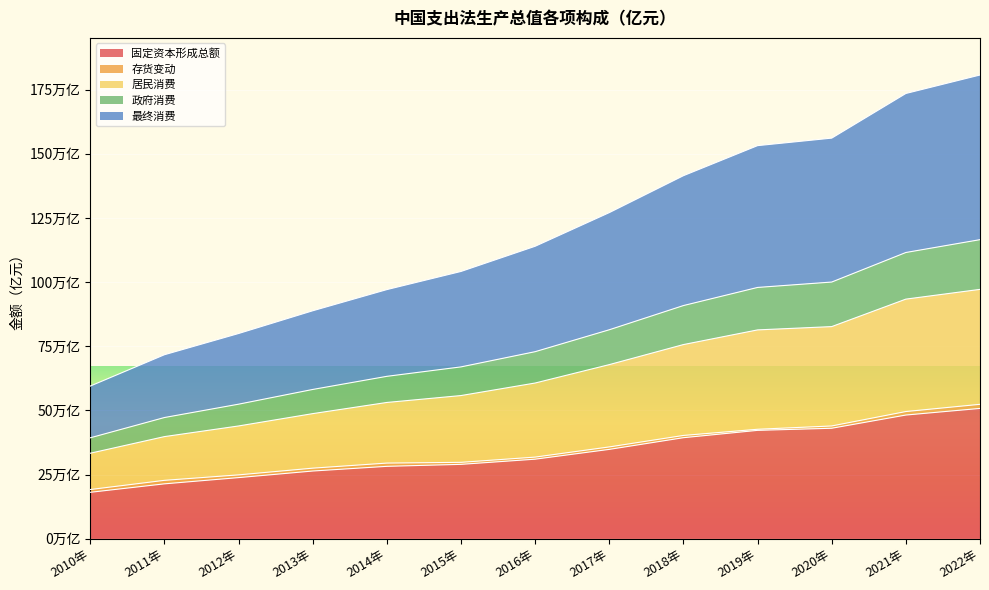

What is the sum of the 固定资本形成总额 values at 2017年 and 2015年?

638270.3